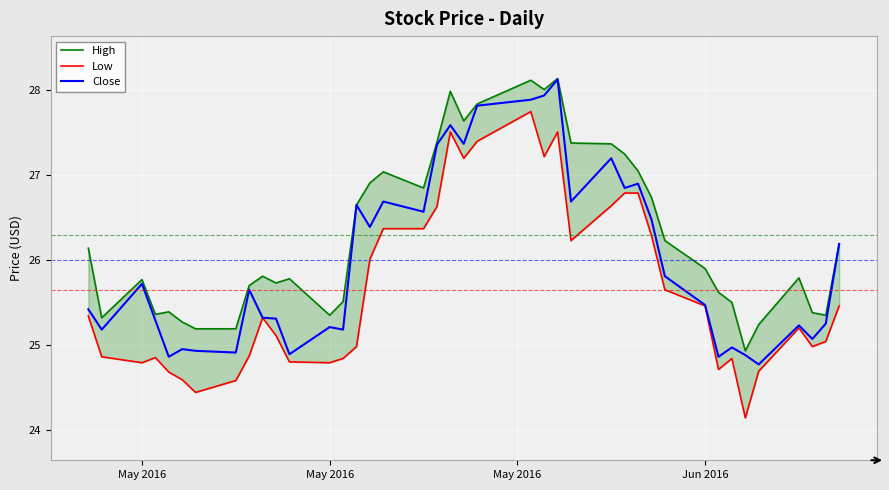

Rank the series by their maximum value, from highest to lowest.

High, Close, Low